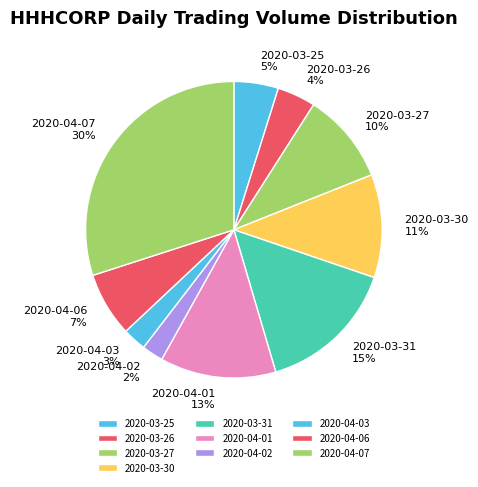

True or false: 2020-03-31 accounts for 15% of the total.

True